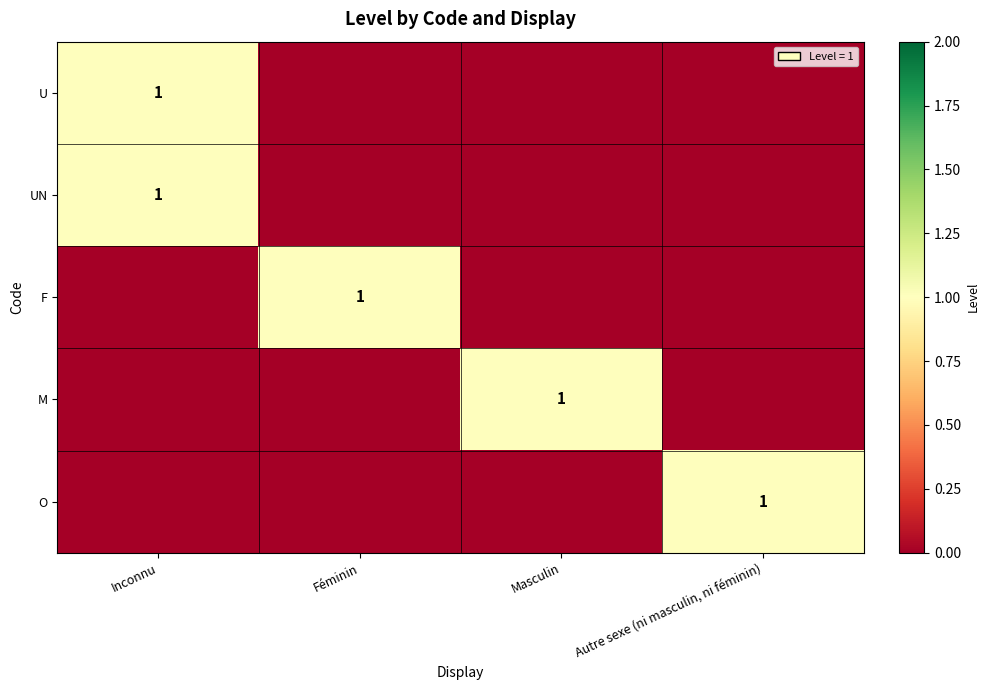

Is it true that M equals 1 at Masculin?

True